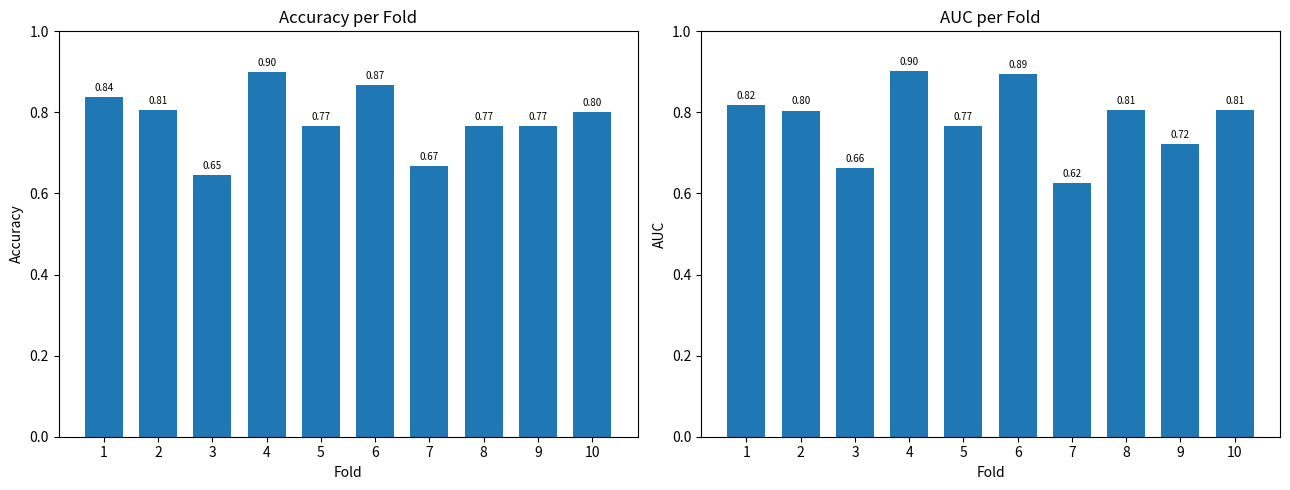

What is the lowest value of the accuracy series?

0.6